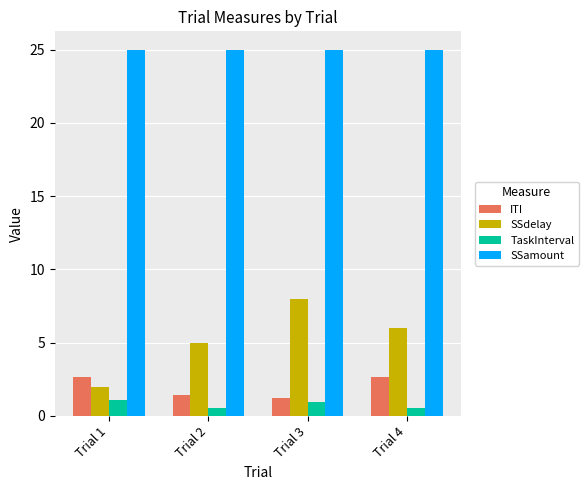

What is the total value across all series at Trial 4?

34.2